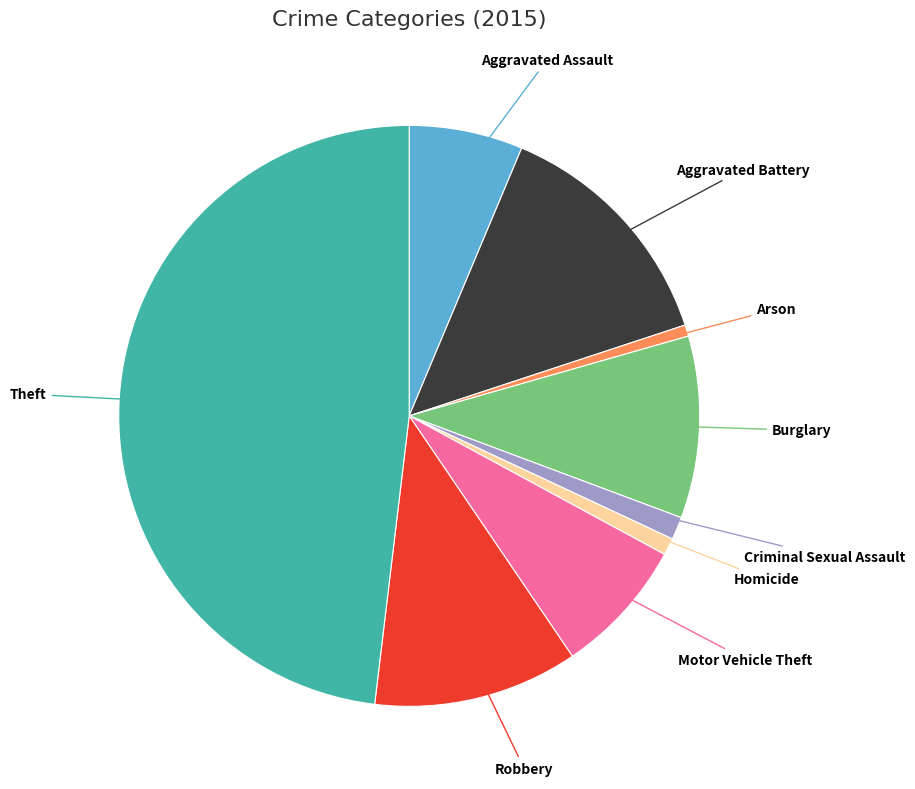

Does any single category account for the majority?

No